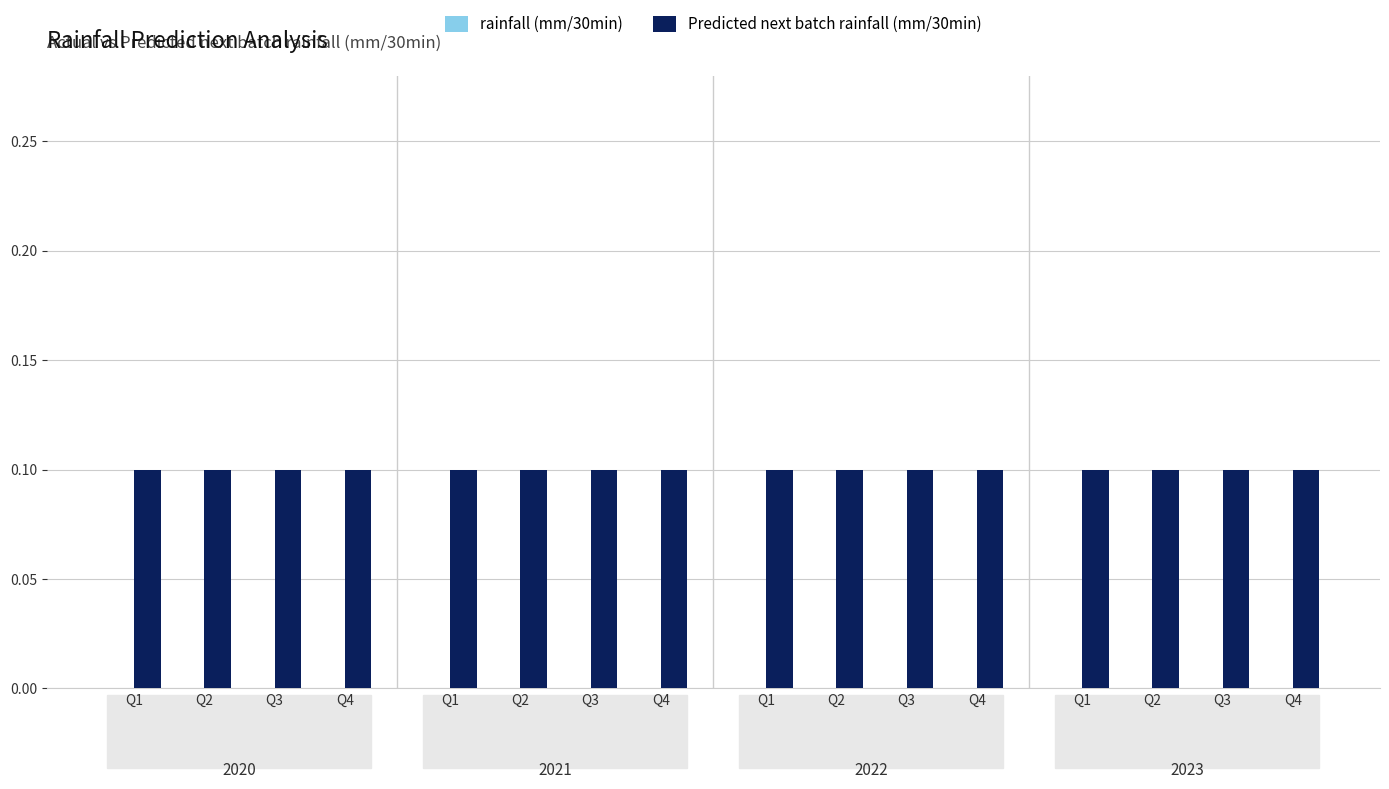

Which series has the largest range (max minus min)?

rainfall (mm/30min)